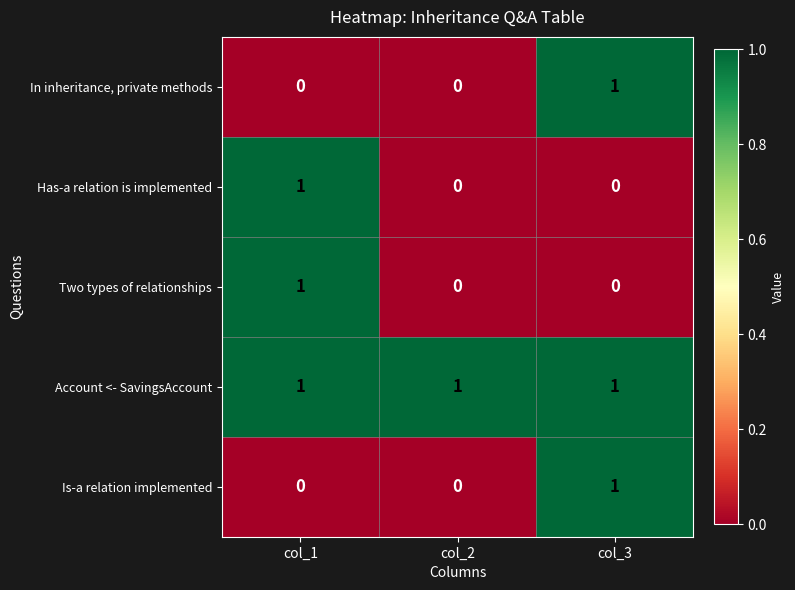

What is the difference between the highest and lowest values at col_1?

1